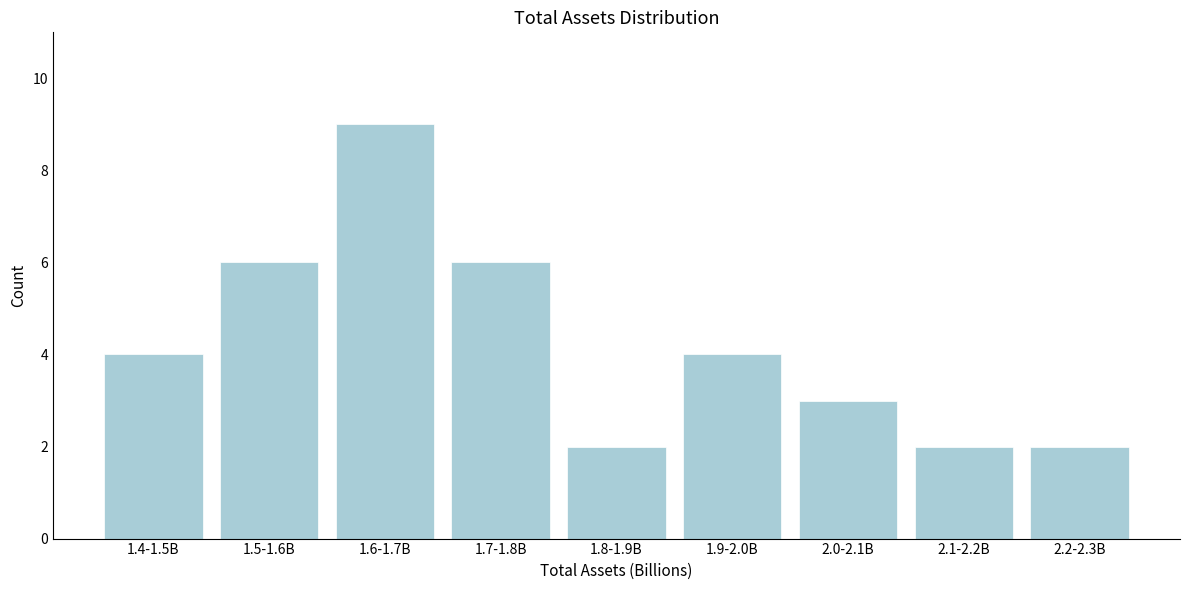

Reading right to left, transcribe all the data shown in this chart.

2.2-2.3B=2	2.1-2.2B=2	2.0-2.1B=3	1.9-2.0B=4	1.8-1.9B=2	1.7-1.8B=6	1.6-1.7B=9	1.5-1.6B=6	1.4-1.5B=4